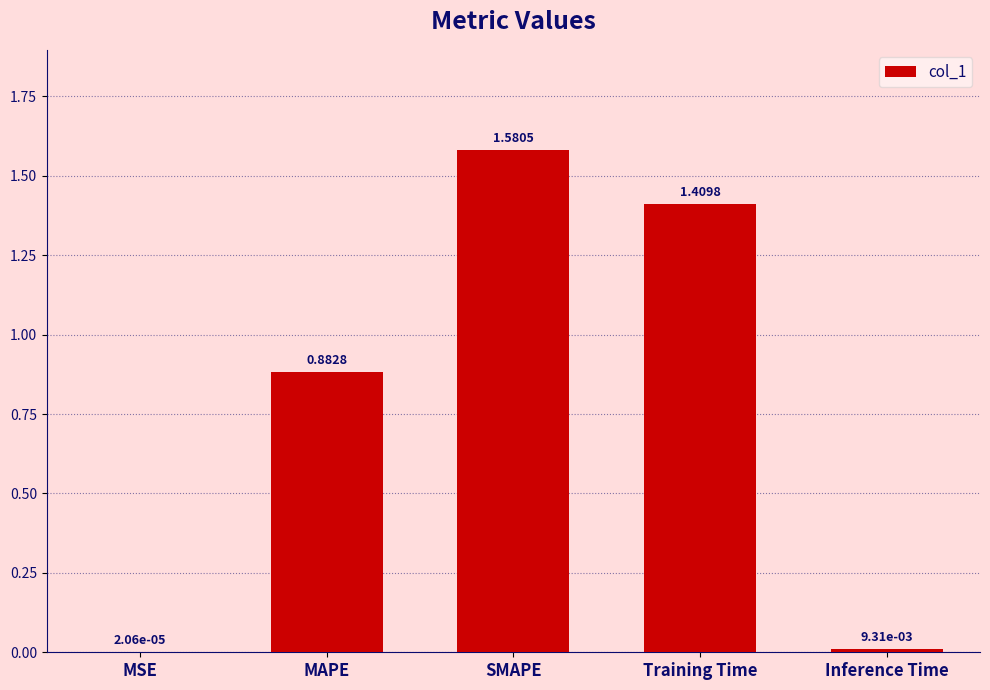

What is the sum of all values?

3.9